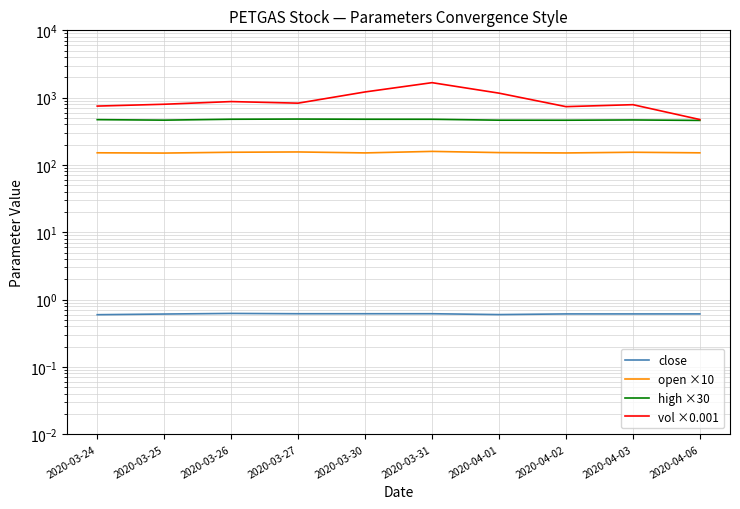

Where is open ×10 nearest to the value 154?

2020-03-26